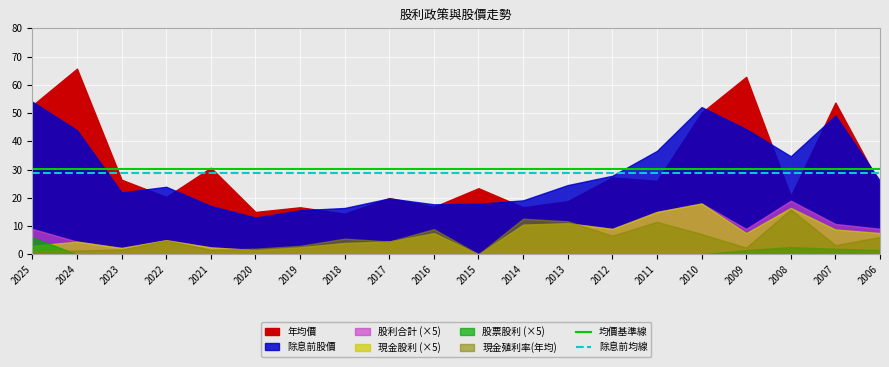

At which label is 除息前均線 closest to 28?

2025